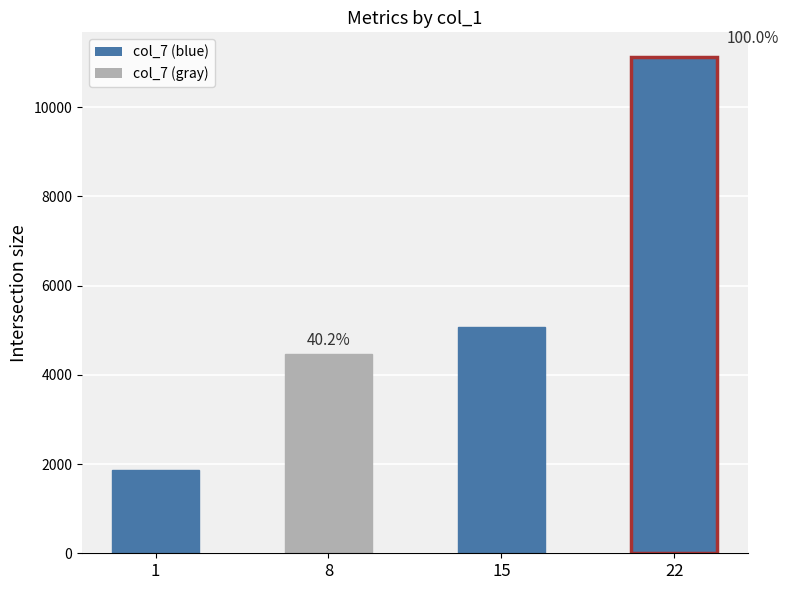

How many bars are there in total?

4